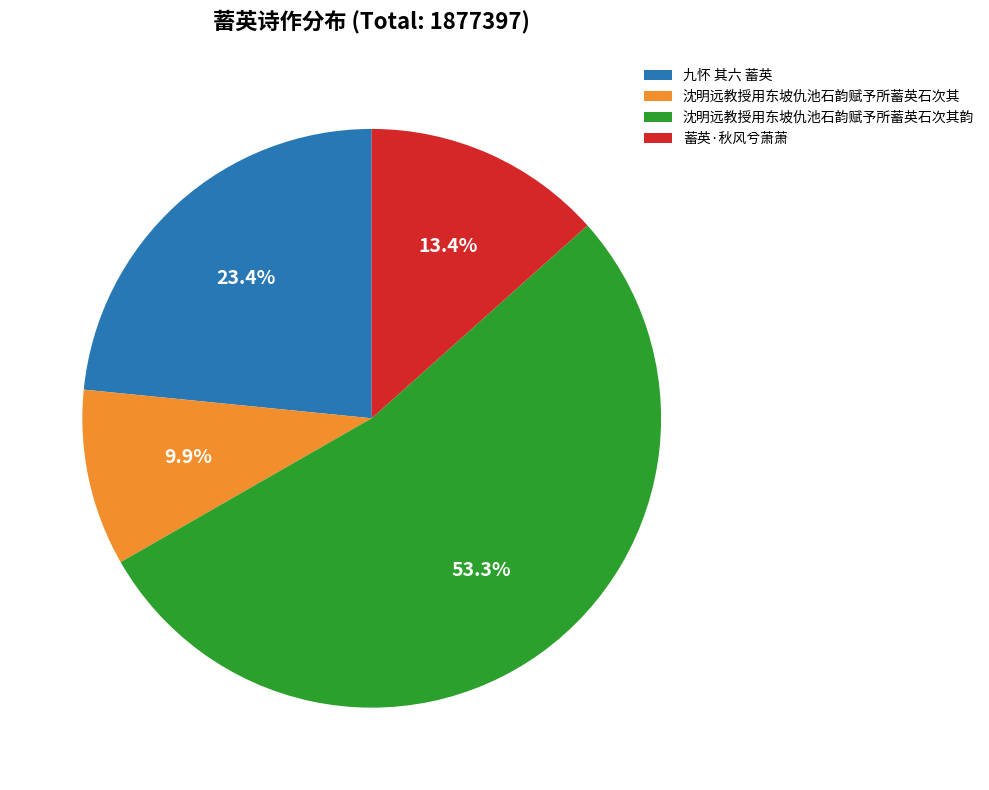

What is the largest slice in the pie chart?

沈明远教授用东坡仇池石韵赋予所蓄英石次其韵